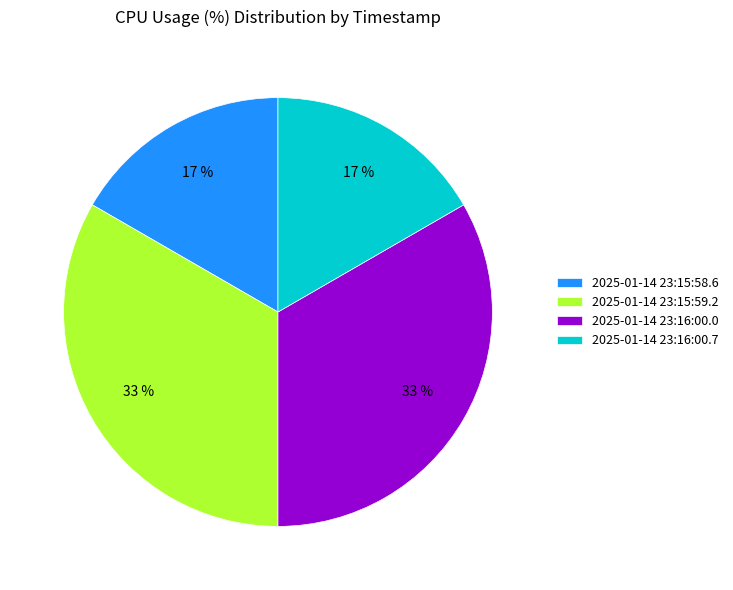

True or false: 2025-01-14 23:15:59.2 accounts for 33% of the total.

True